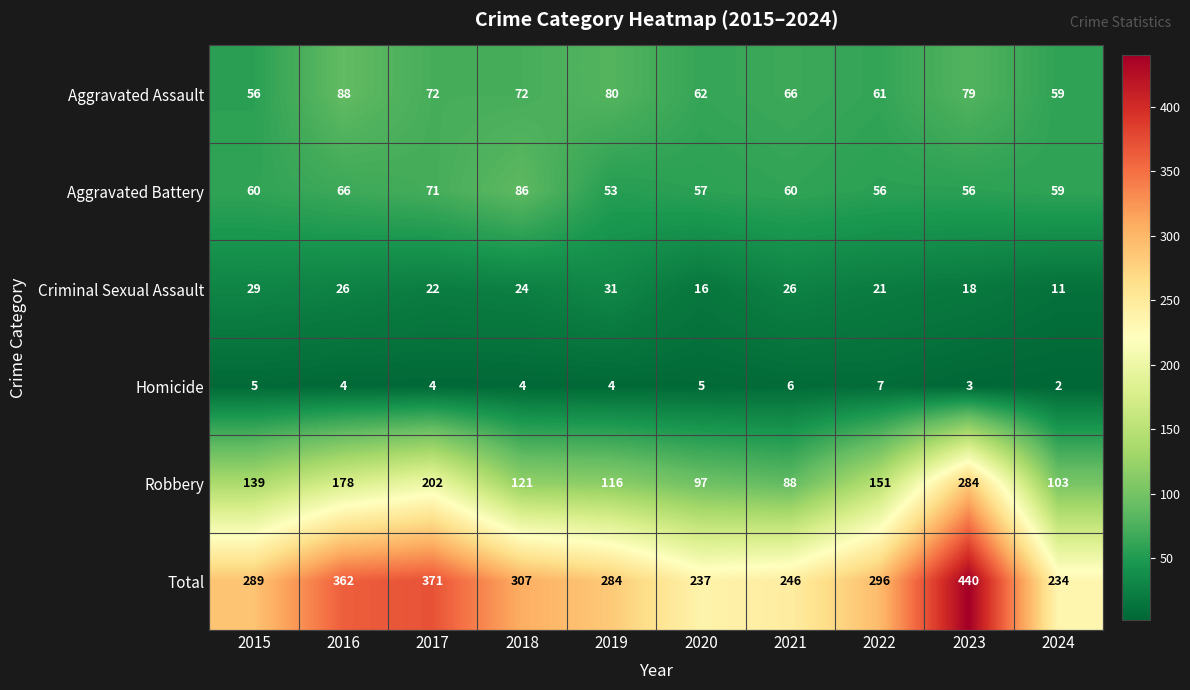

What is the difference between the highest and lowest values at 2019?

280